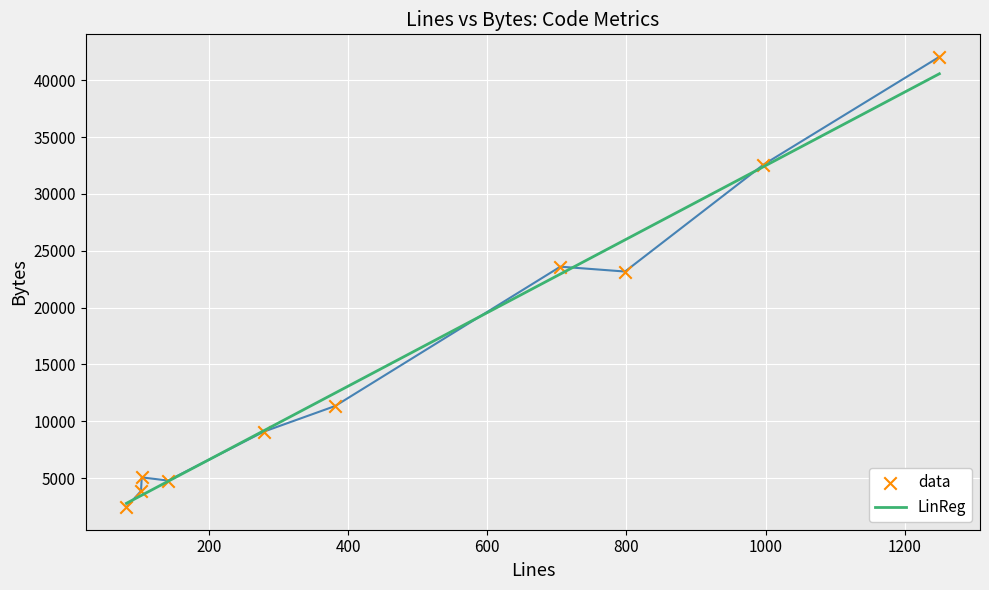

What are all the series names shown in the legend?

LinReg, data